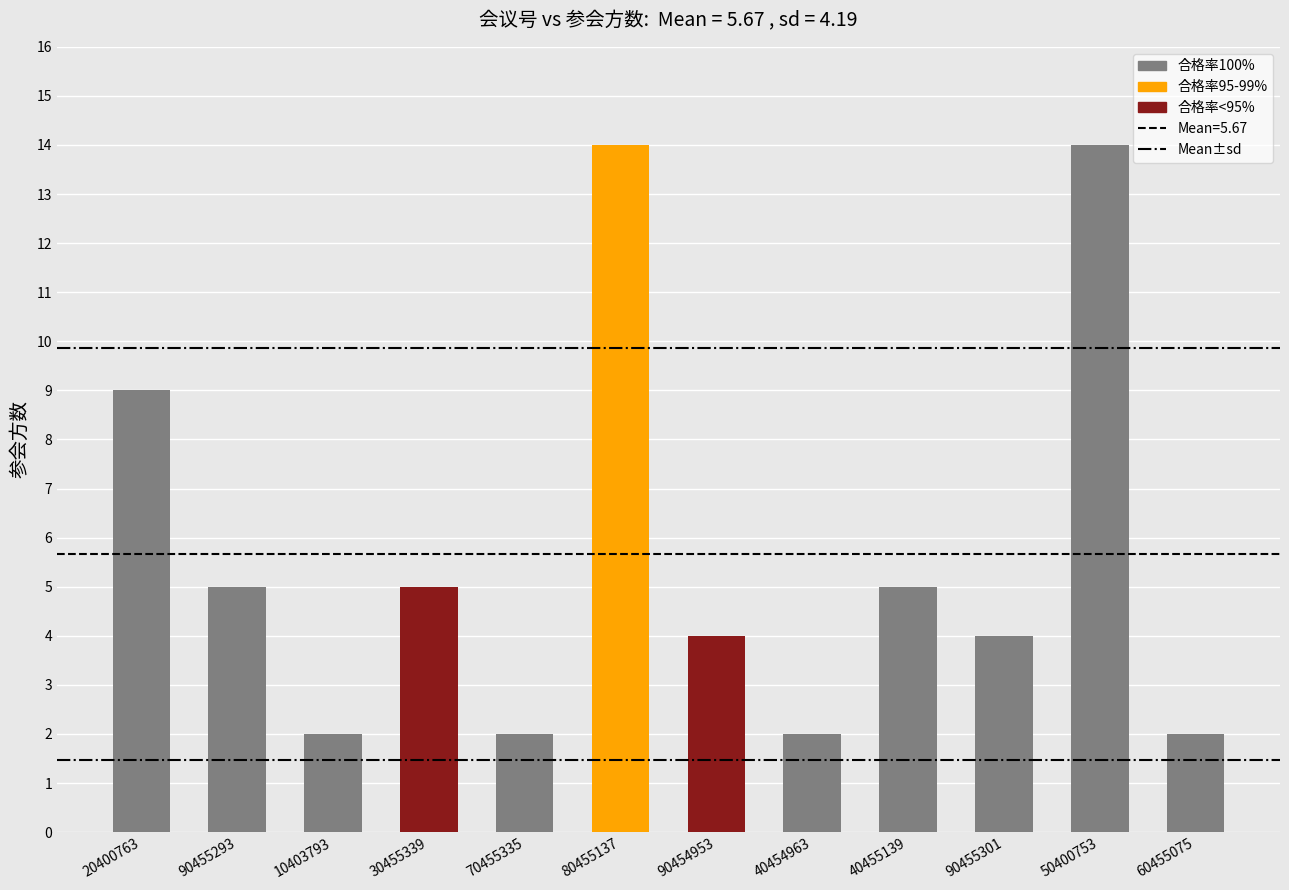

What is the label of the 1st bar from the left?

20400763